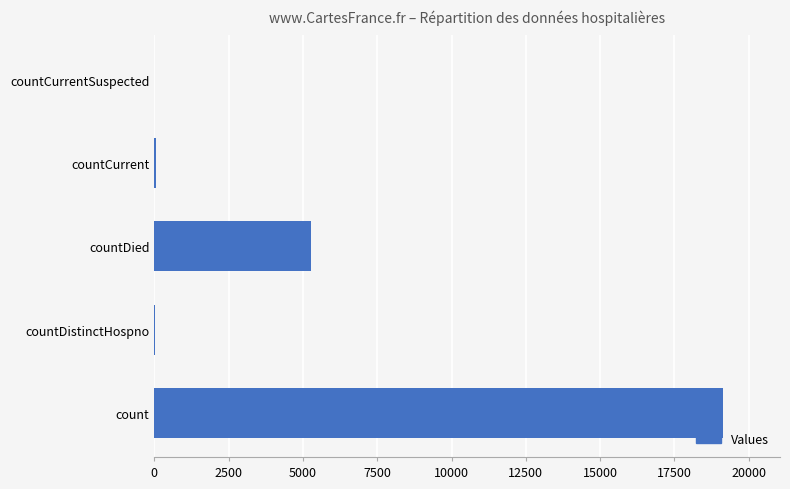

Which has a higher value, count or countDistinctHospno?

count